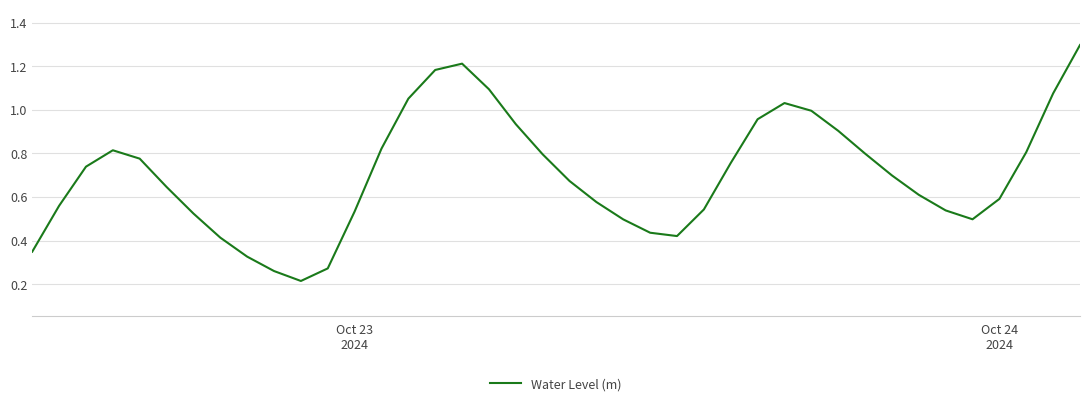

What is the maximum value shown in the chart?

1.3